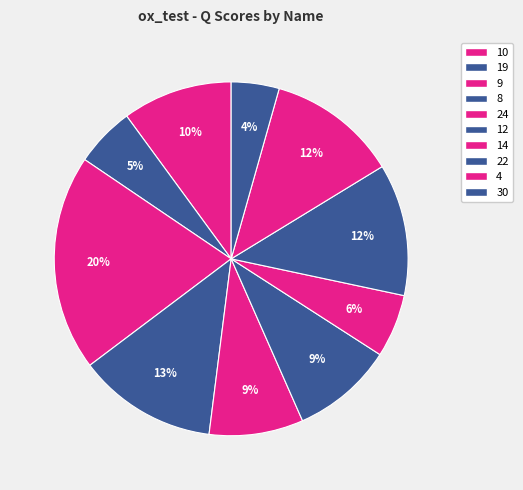

How many segments does this pie chart have?

10